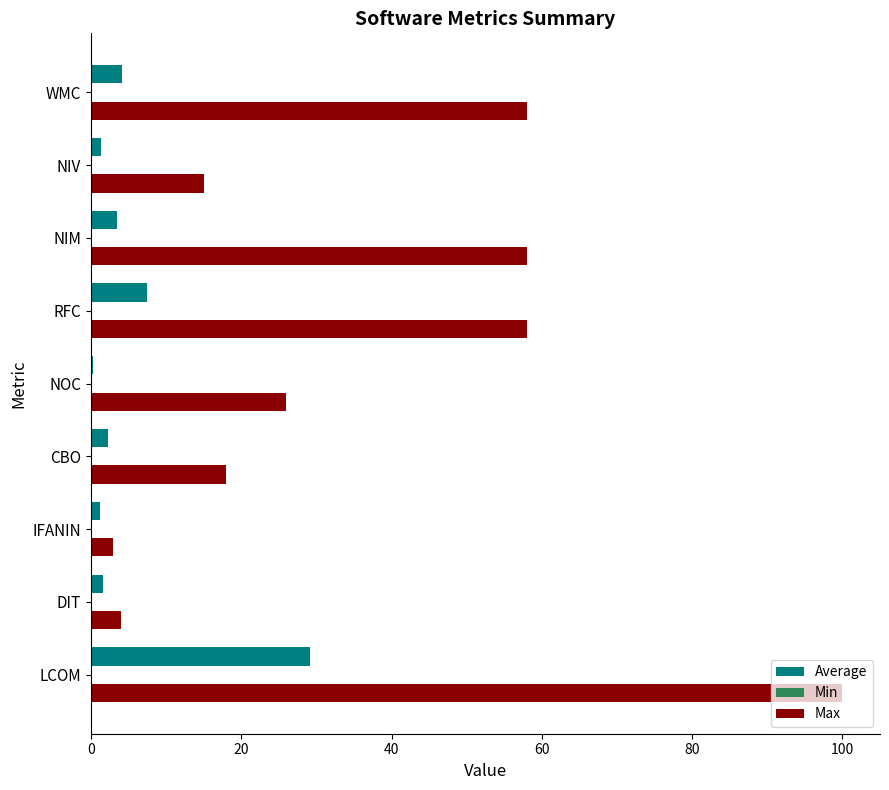

Which series changed the most between NIV and WMC?

Max